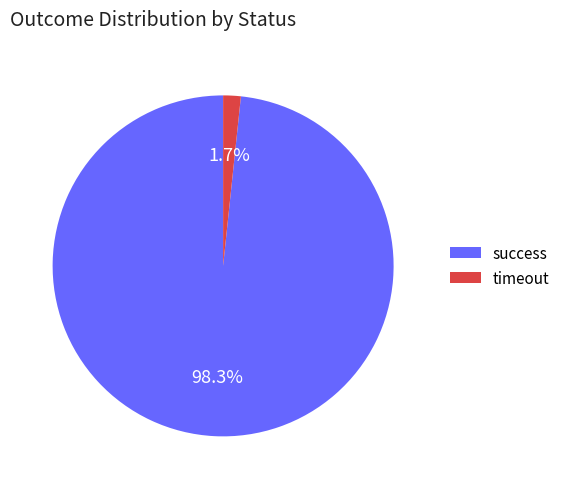

Between success and timeout, which is larger?

success